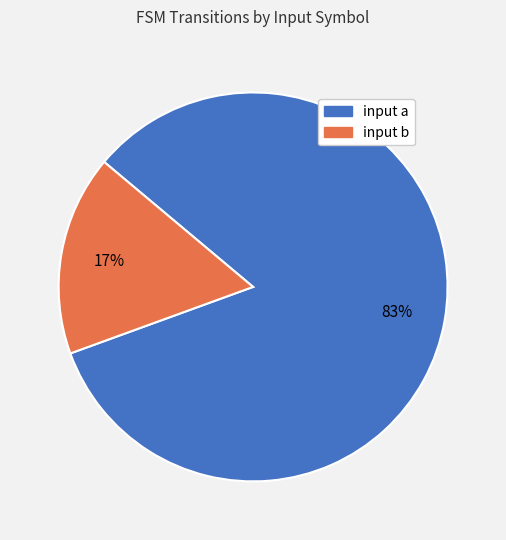

Do input b and input a together represent more than half of the pie?

Yes